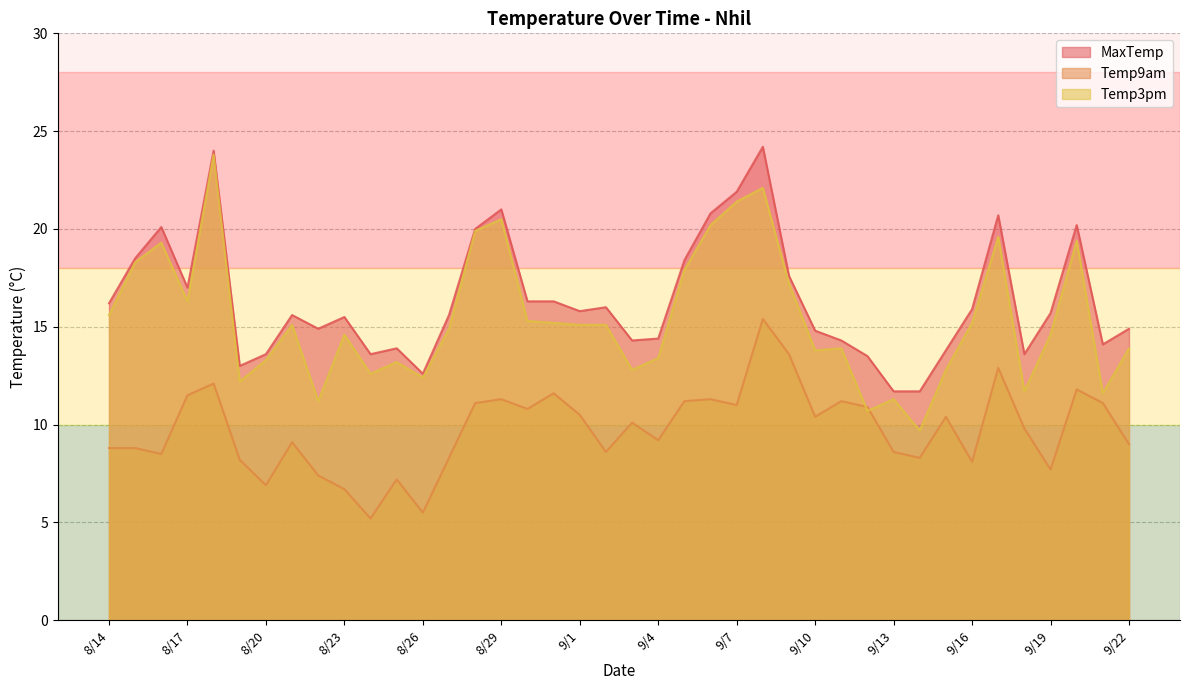

Where is the first local minimum for Temp3pm?

8/17